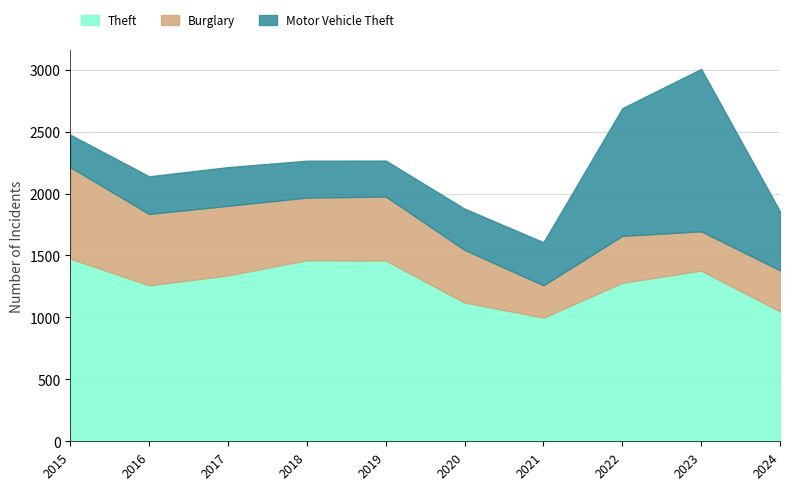

What is the approximate value of Motor Vehicle Theft at 2015, to the nearest 100?

300